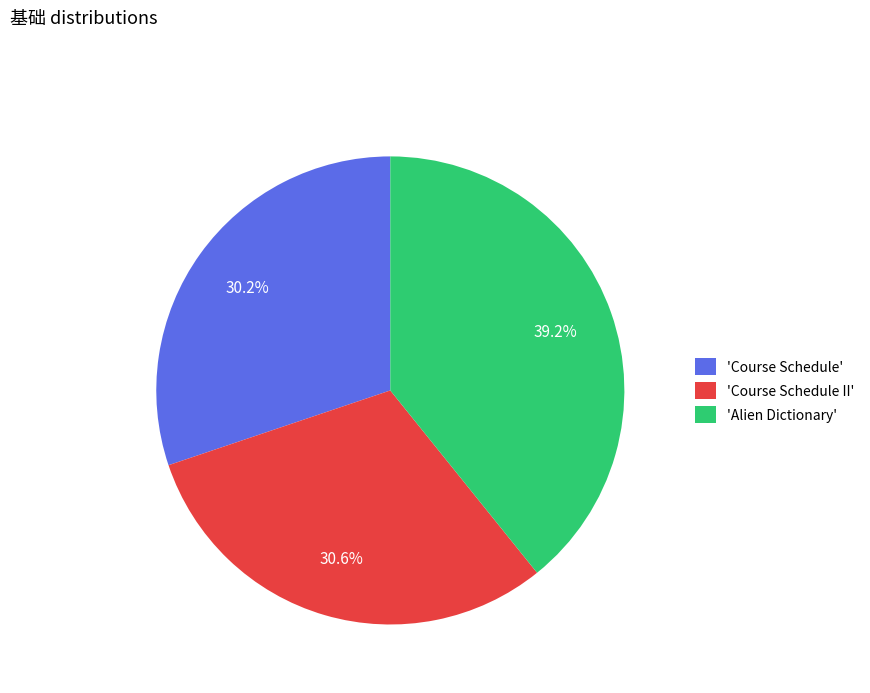

To the nearest percent, what is the difference between the largest and smallest slice percentages?

9%